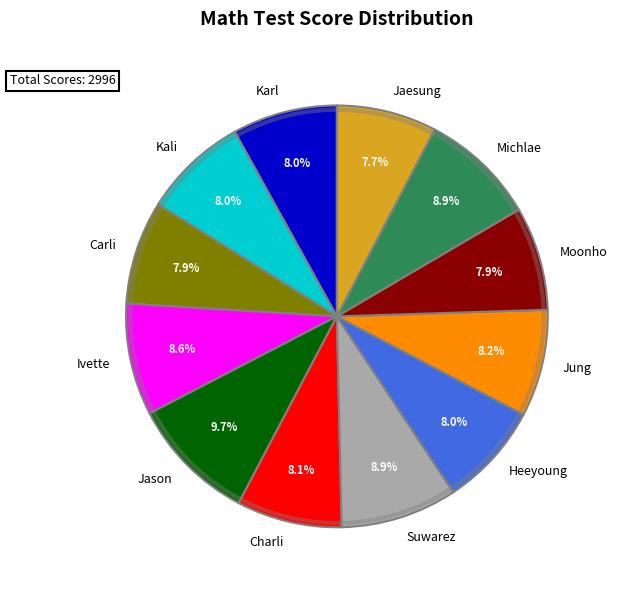

Count the number of slices in the pie.

12